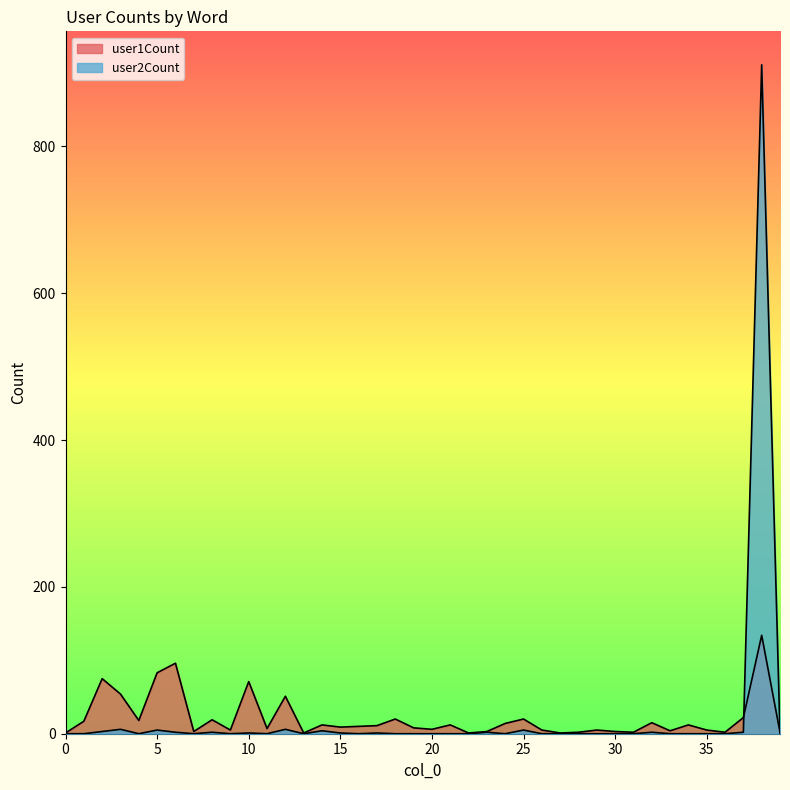

After their last crossing, which series has the higher values: user1Count or user2Count?

user1Count